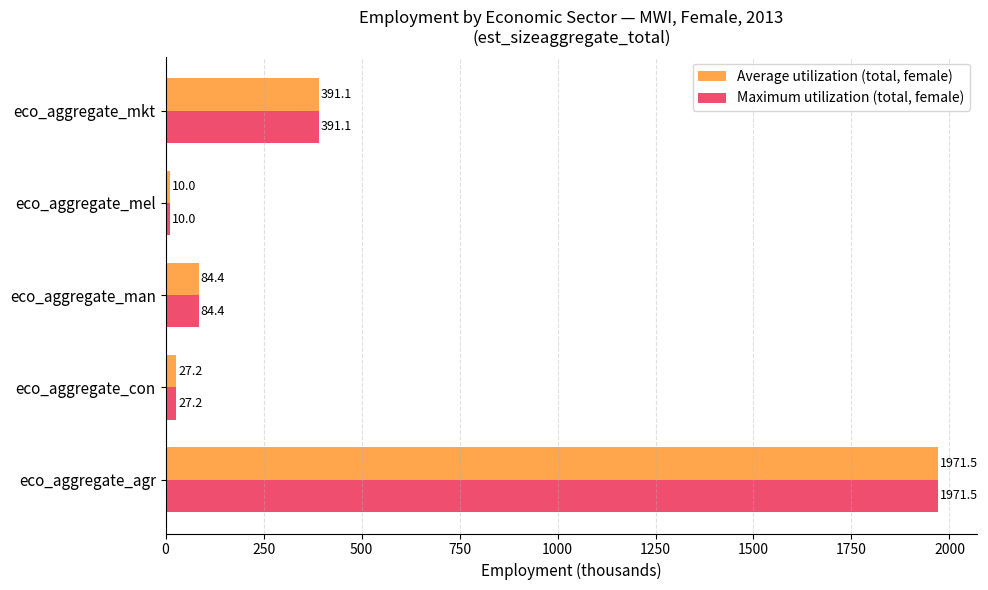

List the labels in order of Average utilization (total, female) value, largest first.

eco_aggregate_agr, eco_aggregate_mkt, eco_aggregate_man, eco_aggregate_con, eco_aggregate_mel